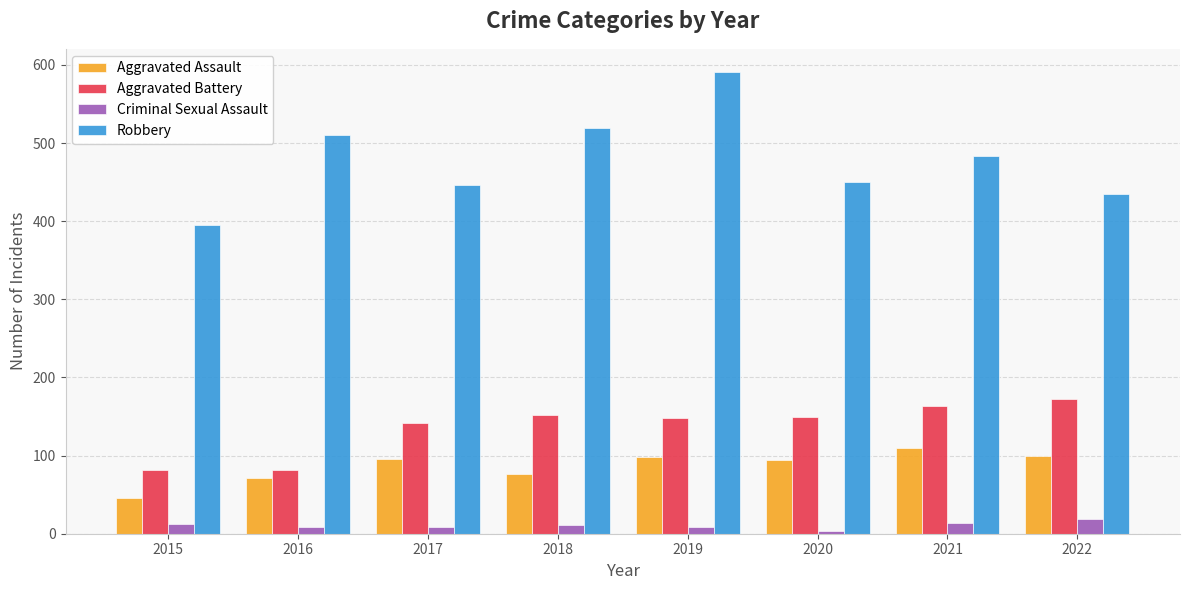

How many data points in Robbery are less than 484?

4